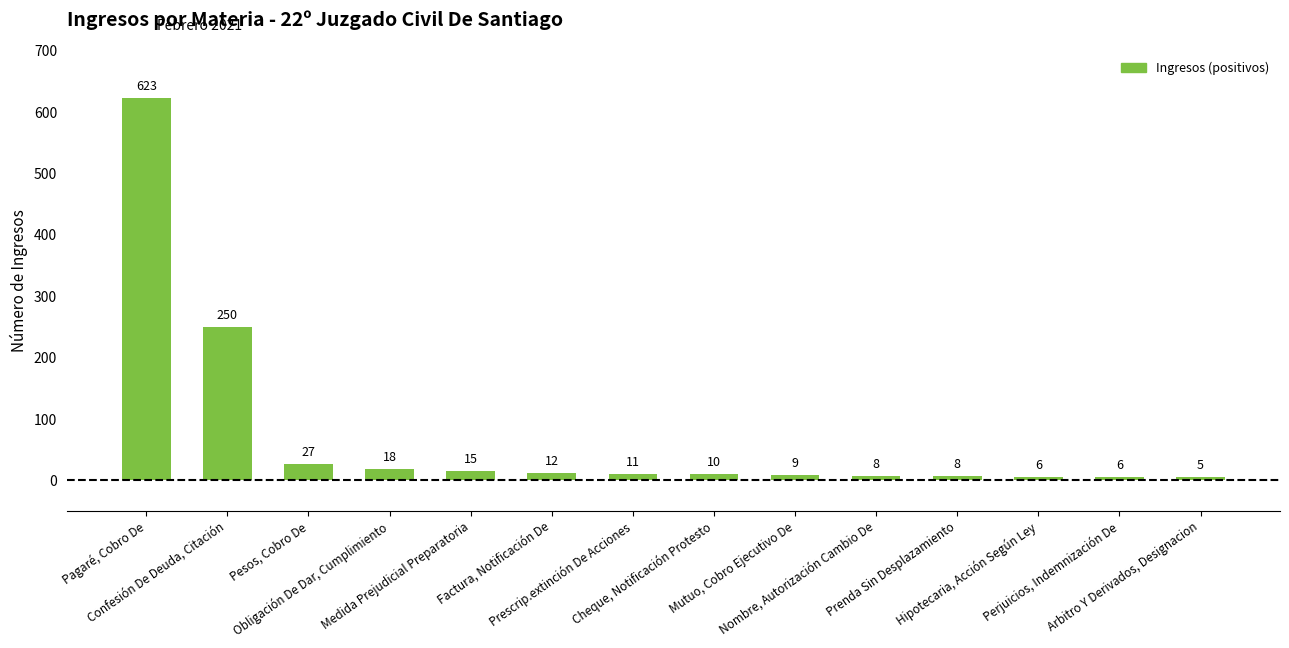

How many data points does each series have?

14